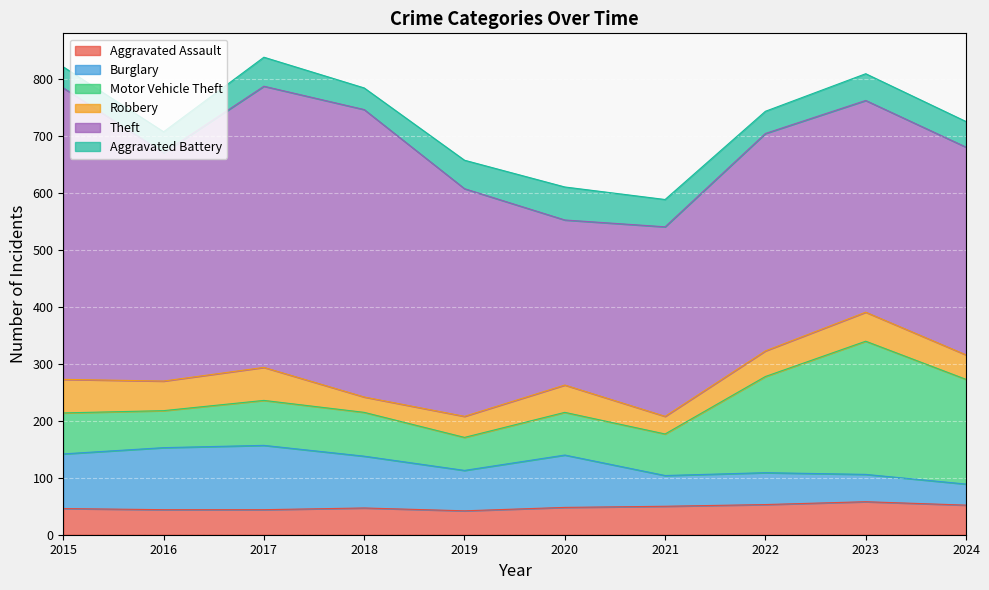

Which series has the largest total across all categories?

Theft